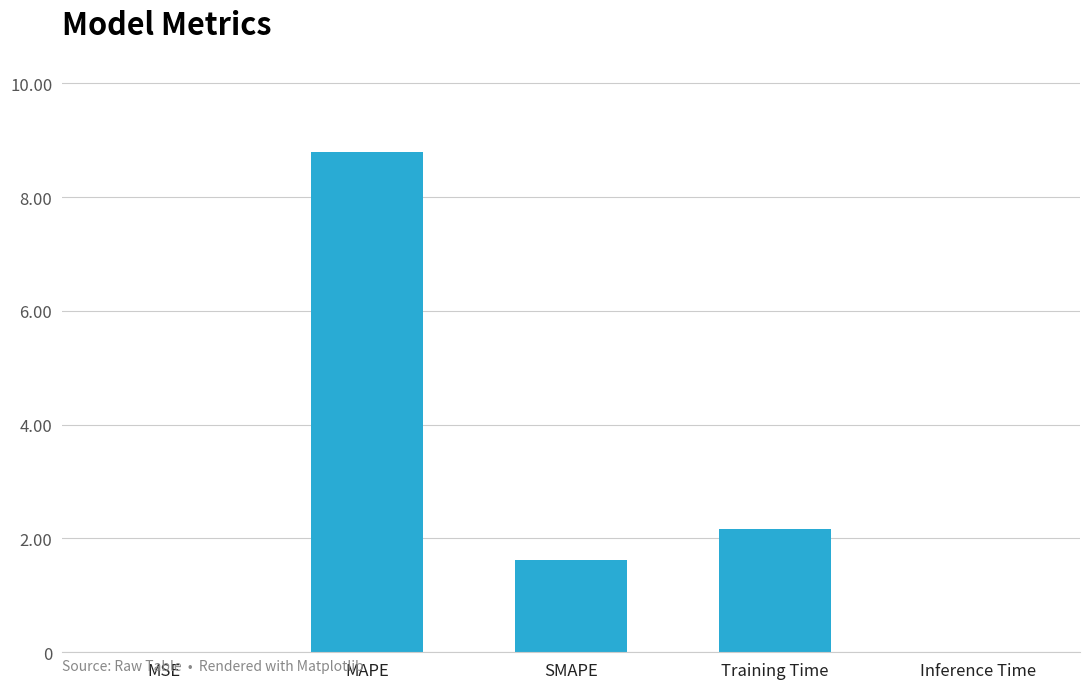

What is the sum of all values?

12.6